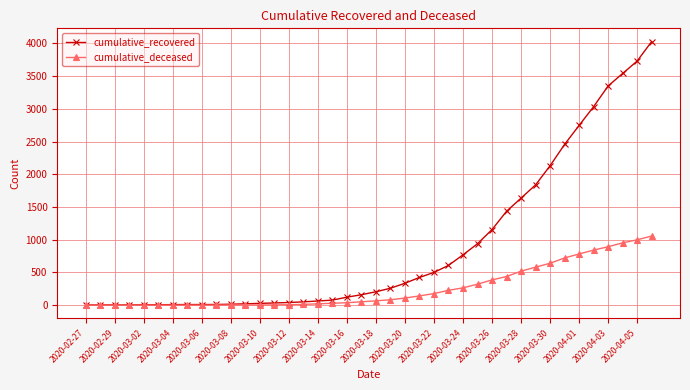

What is the highest value of the cumulative_recovered series?

4028